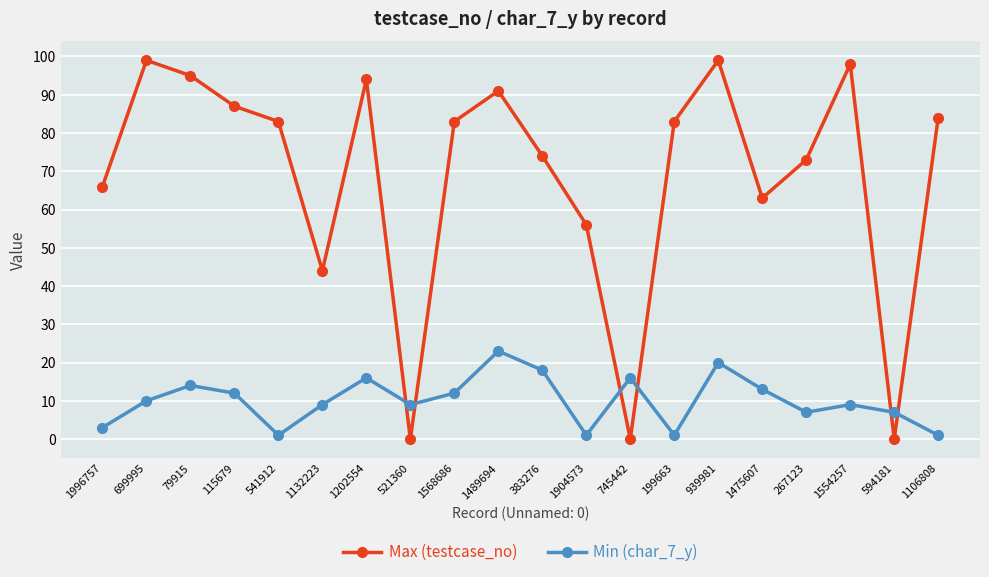

List the series in order of their overall mean, highest first.

Max (testcase_no), Min (char_7_y)